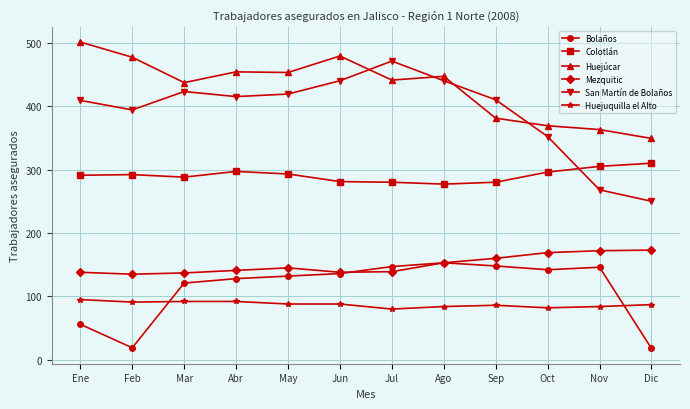

Which series has the largest range (max minus min)?

San Martín de Bolaños